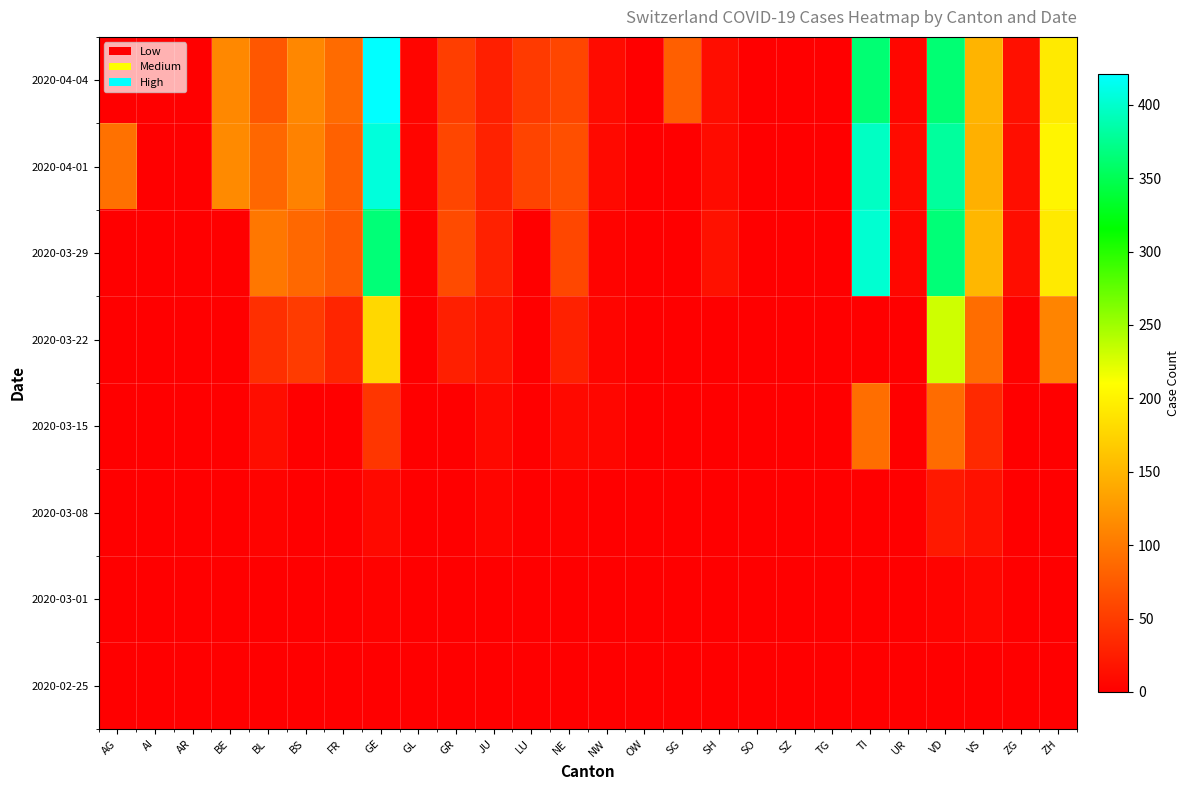

At how many categories does at least one series exceed 164?

4